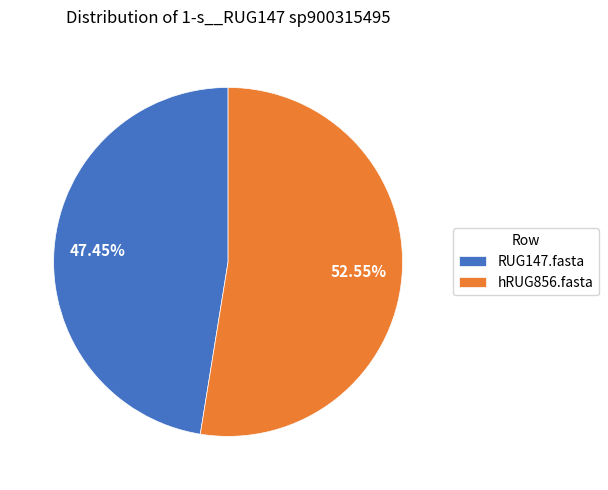

To the nearest percent, what portion does hRUG856.fasta represent?

53%